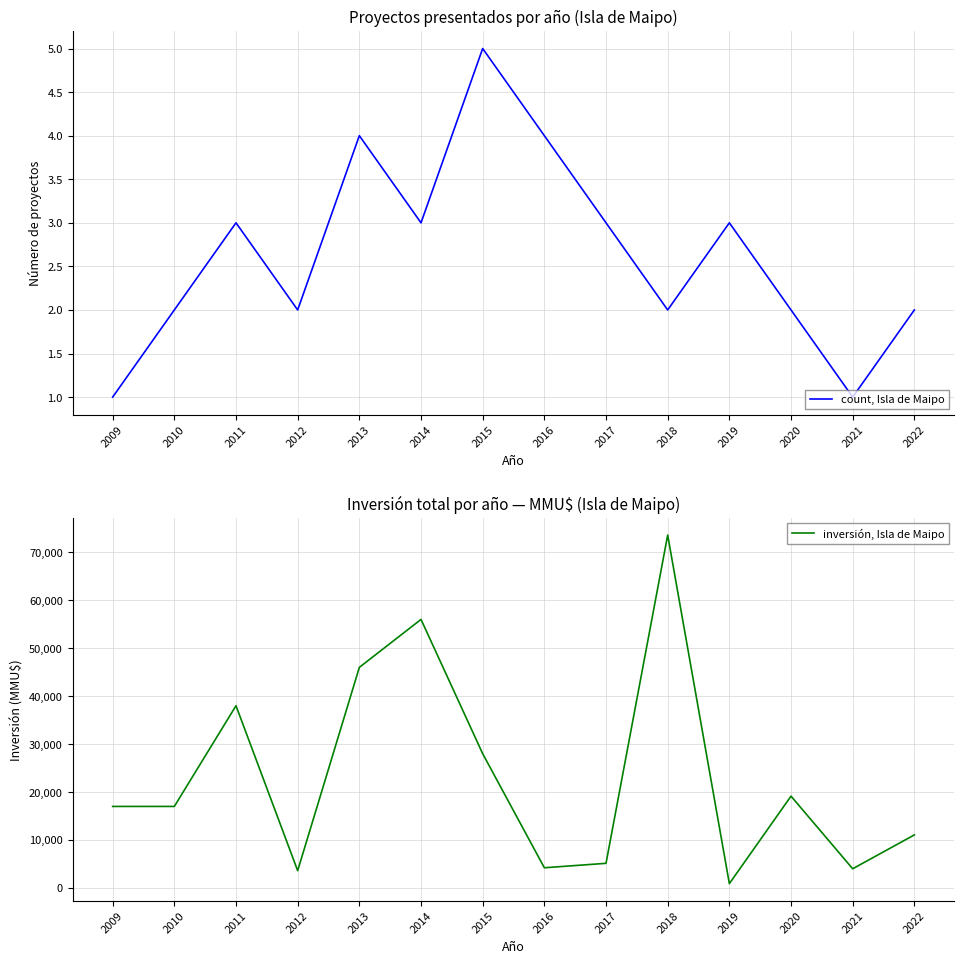

At which category does count, Isla de Maipo reach its first local peak?

2011